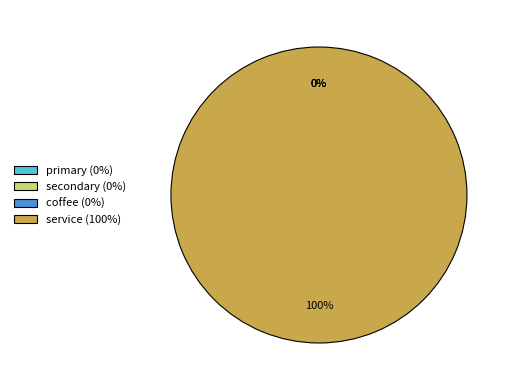

Between coffee and secondary, which is larger?

secondary